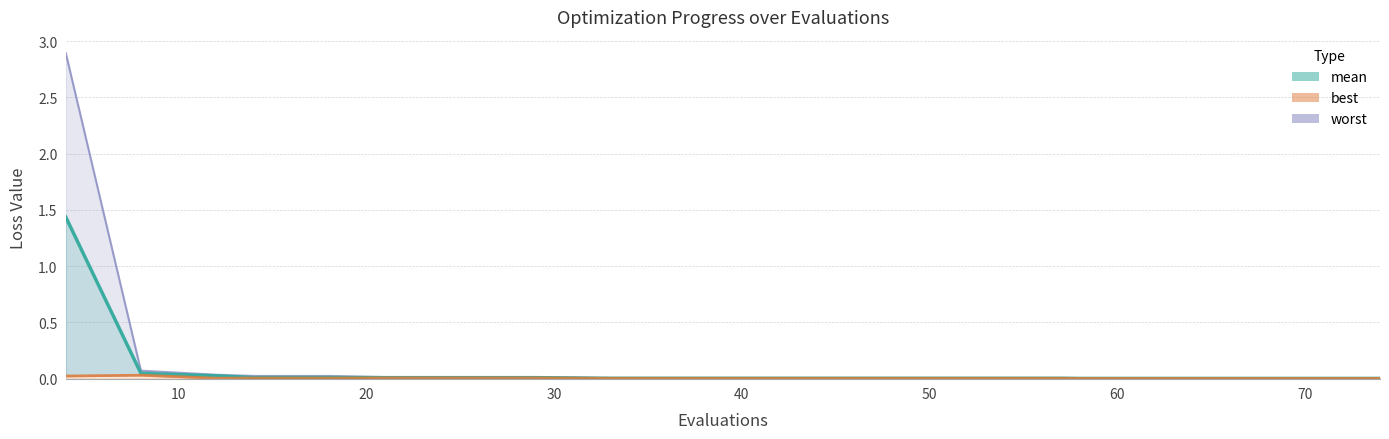

What is the difference between the second highest and minimum values in the worst series?

0.1